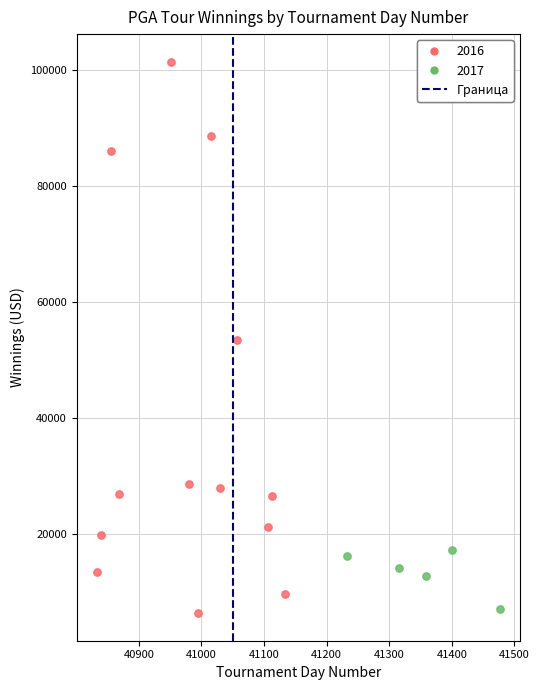

Which series has the largest Y range (max minus min)?

2016